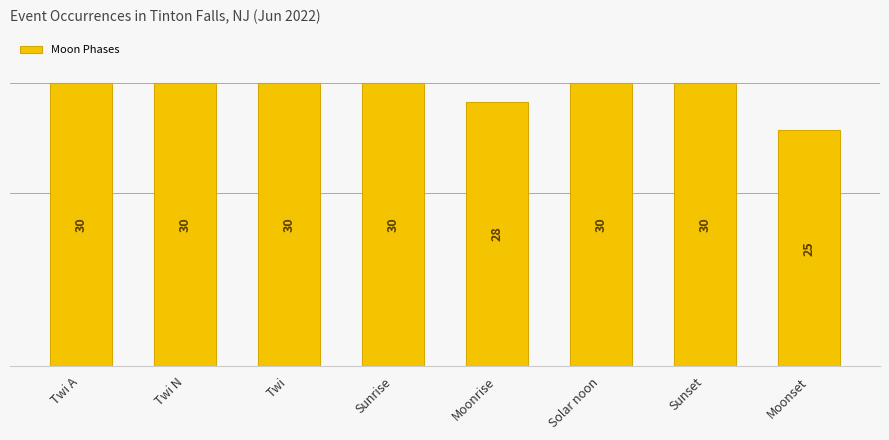

How many values are between 30 and 31?

6